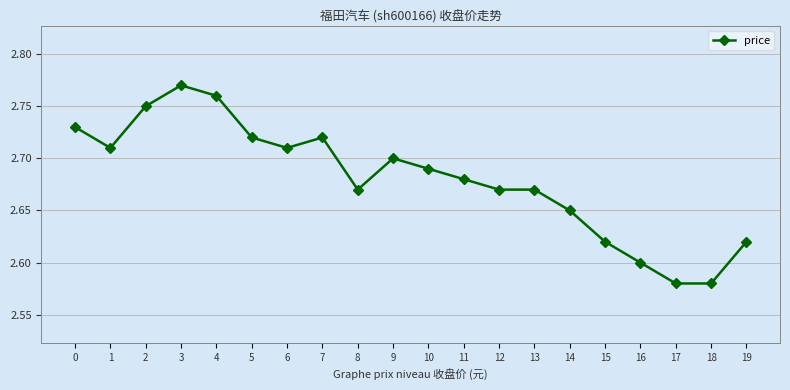

The value at 2 is 4.6. True or false?

False